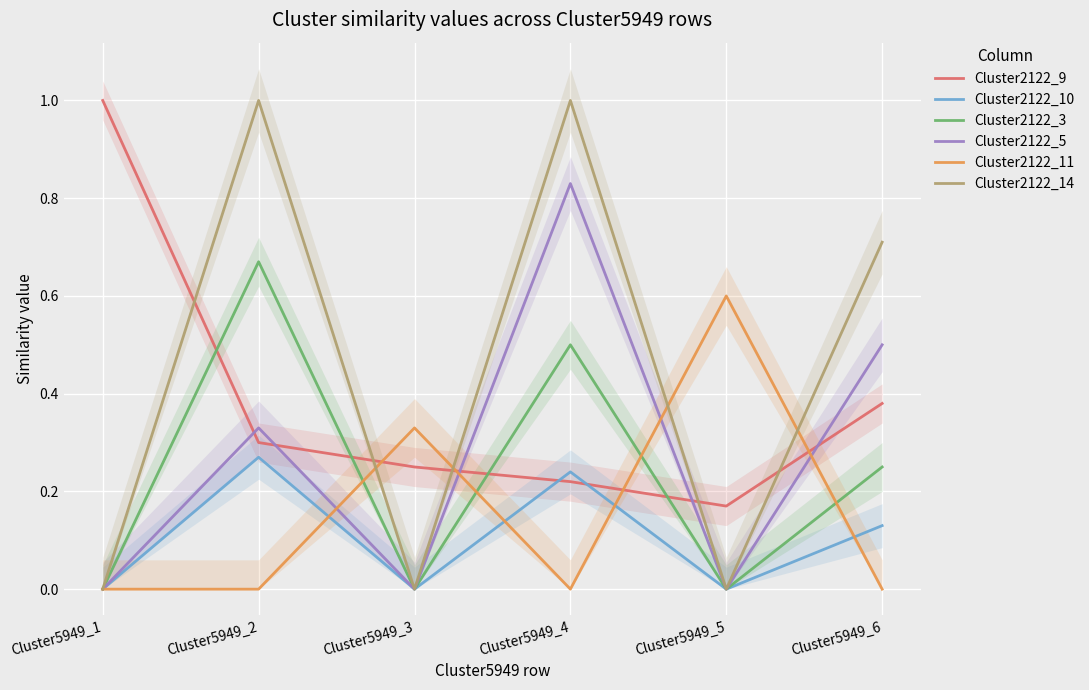

At how many categories does at least one series exceed 0?

6